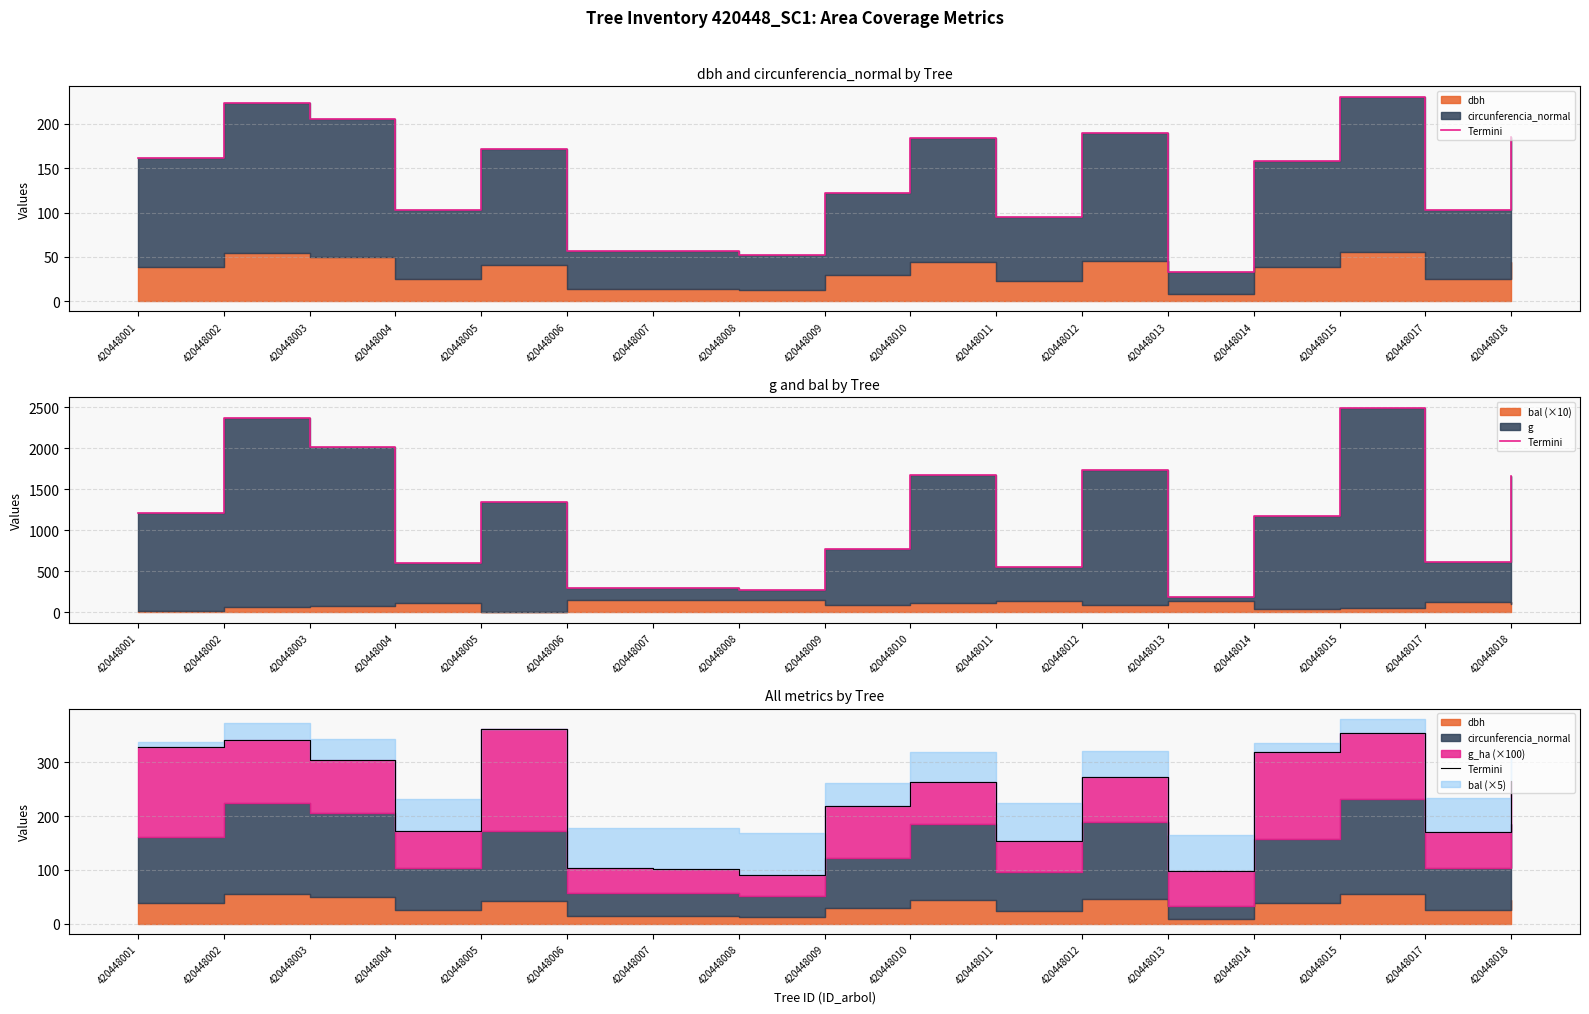

Reading left to right, extract all data points from this chart.

420448001=329.1	420448002=341.1	420448003=304.6	420448004=171.9	420448005=361.5	420448006=104.0	420448007=102.3	420448008=90.8	420448009=219.4	420448010=263.3	420448011=154.5	420448012=273.5	420448013=97.1	420448014=318.8	420448015=354.9	420448017=170.5	420448018=264.7